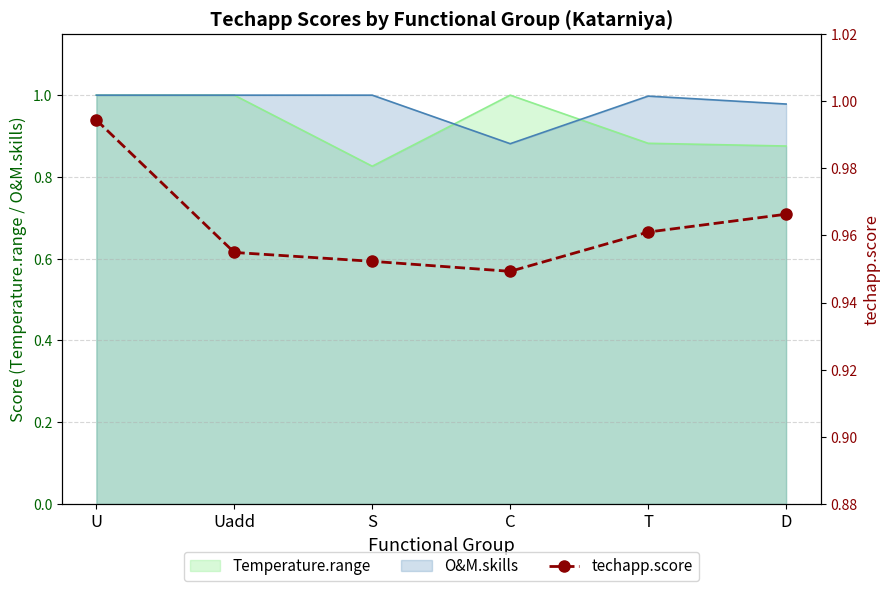

At which label is Temperature.range closest to 0?

S